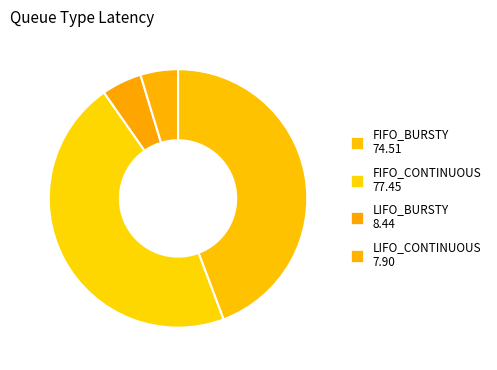

What is the ratio of the value at LIFO_CONTINUOUS to the value at FIFO_CONTINUOUS?

0.1